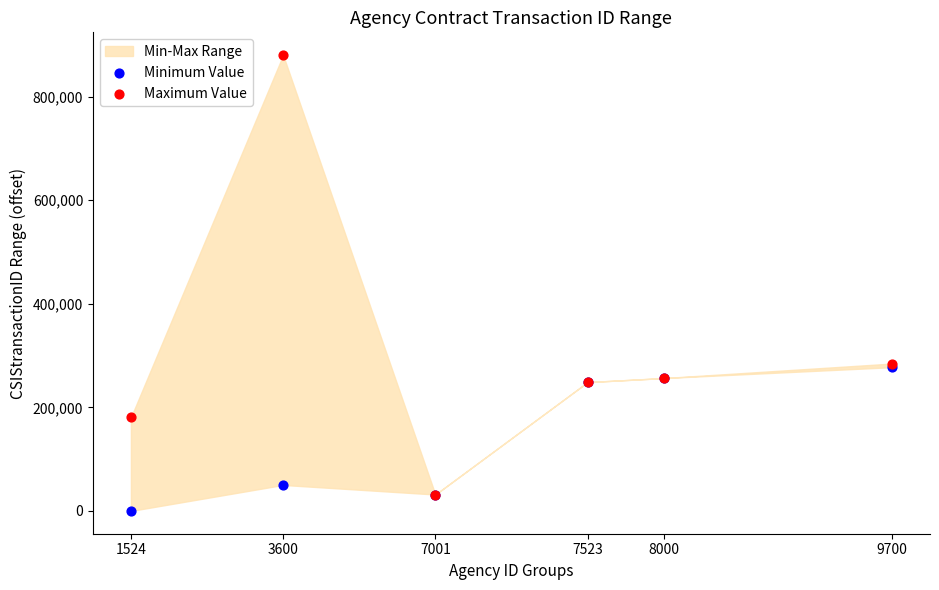

Which series reaches the maximum Y coordinate?

Maximum Value